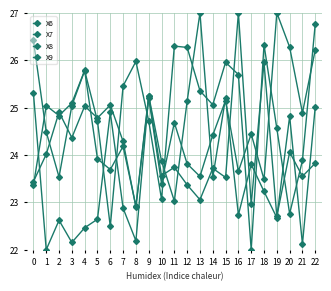

What is the difference between the maximum and second lowest values in the X6 series?

4.1